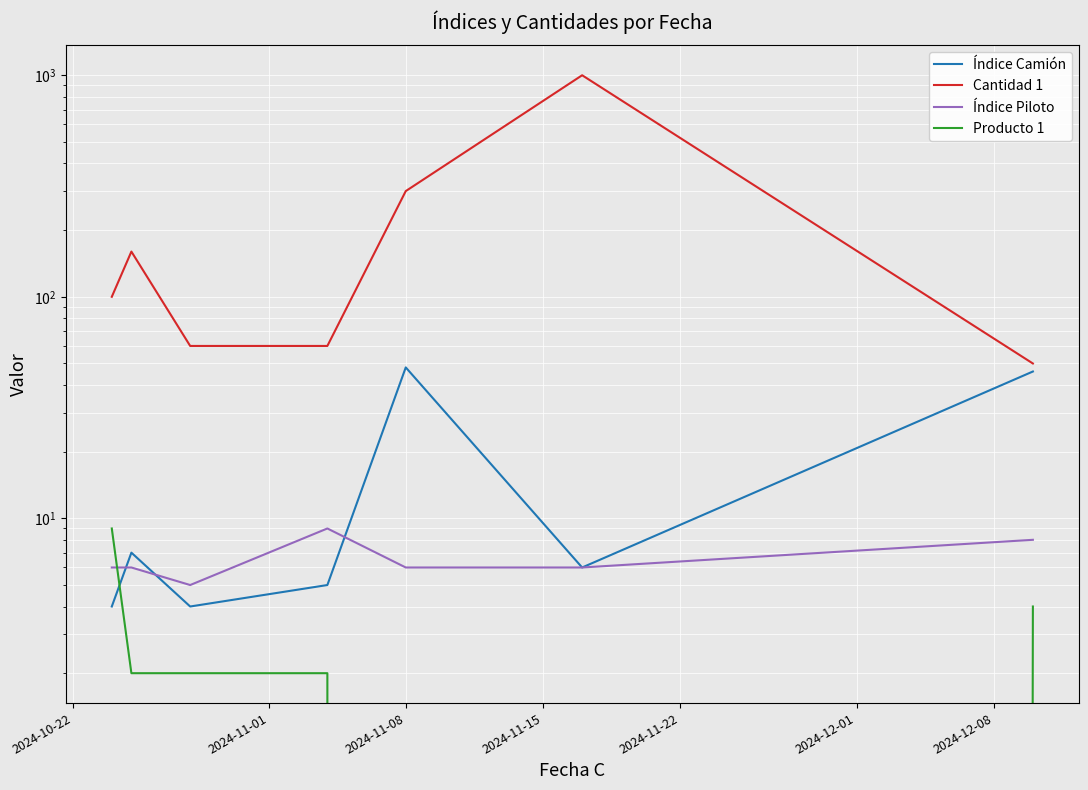

At how many categories does at least one series exceed 524?

1